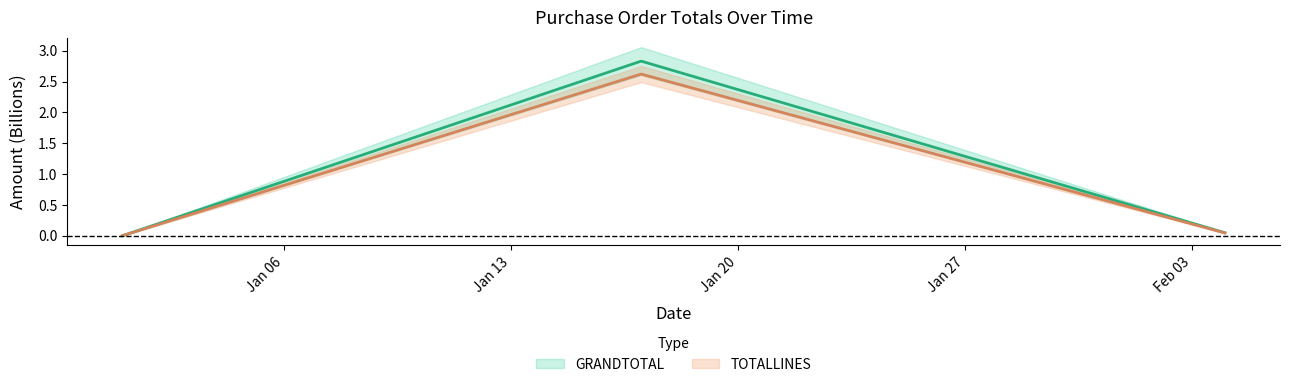

Count the number of data series in this chart.

2